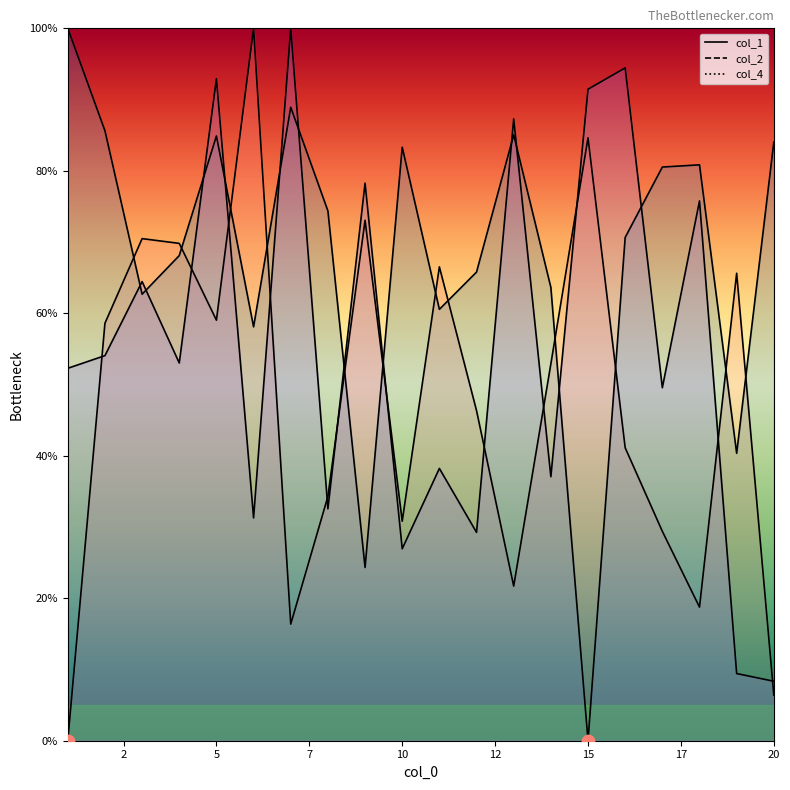

Which series reaches the minimum Y coordinate?

col_1